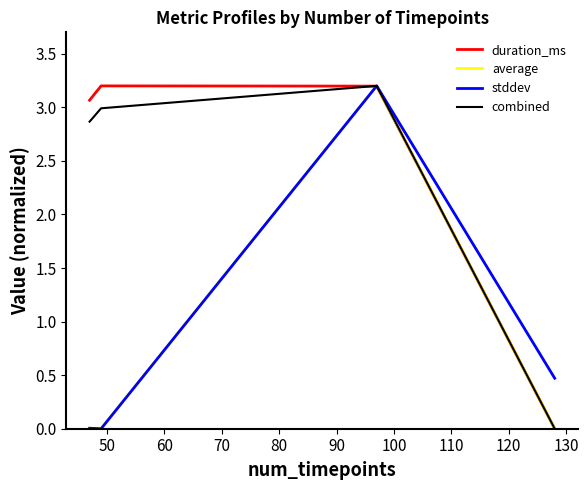

True or false: stddev and duration_ms cross at least once.

True